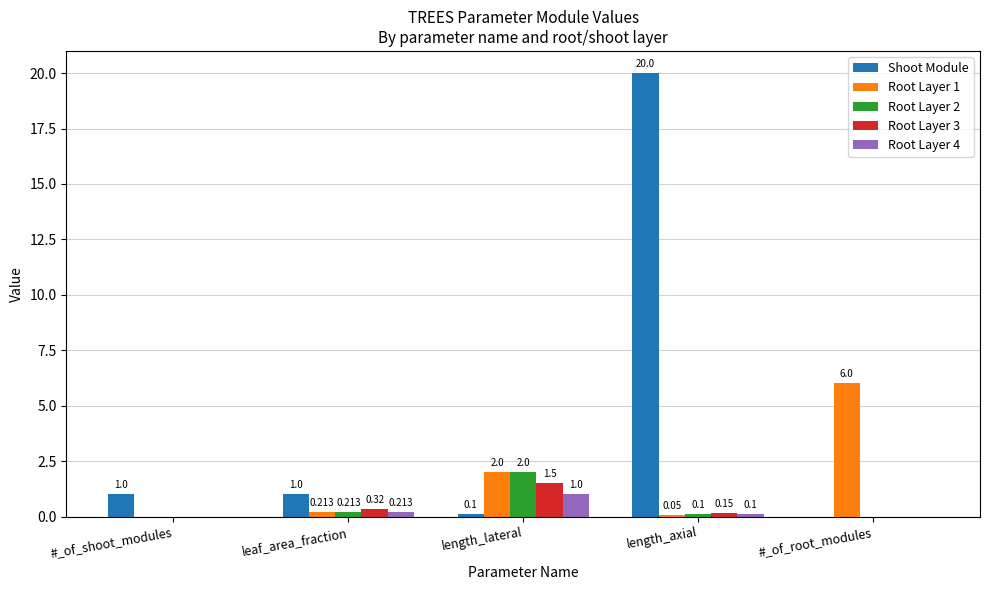

Is the value of Shoot Module at length_axial greater than the value of Root Layer 1 at length_axial?

Yes